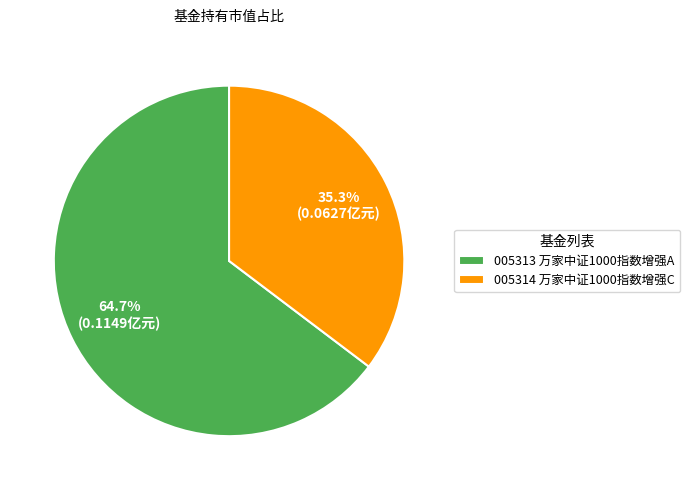

Which category has the smallest portion of the pie?

005314 万家中证1000指数增强C